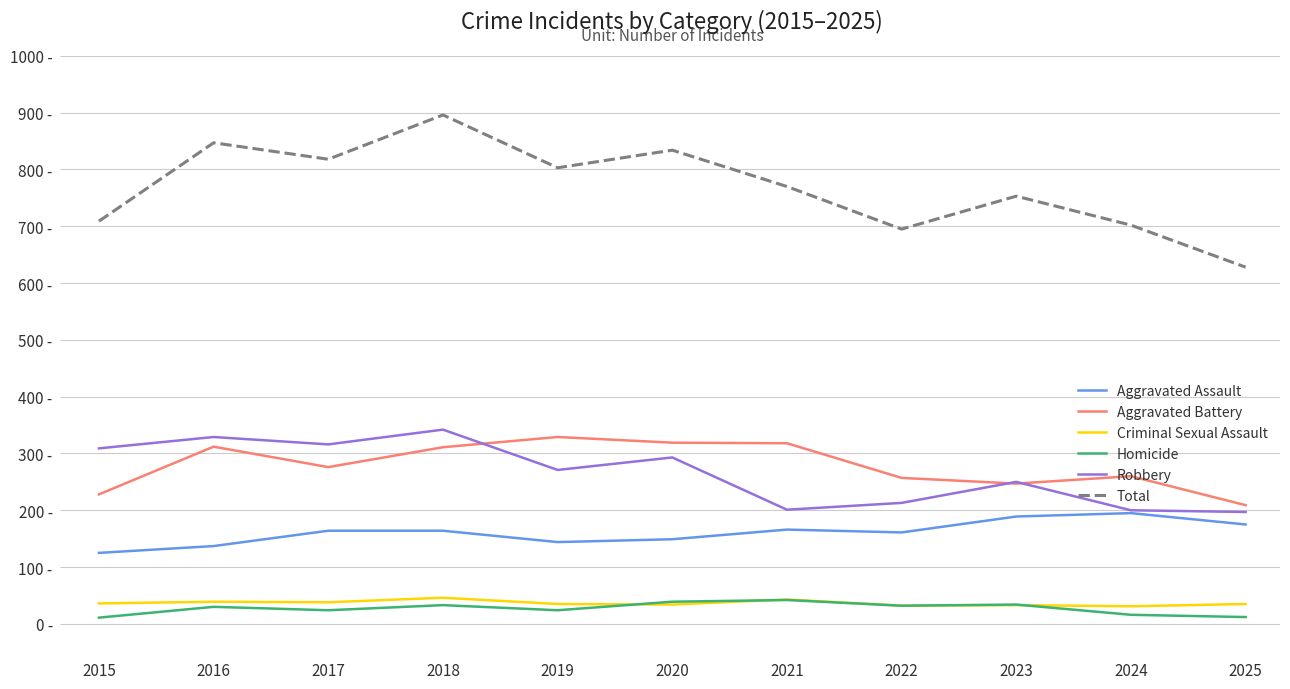

What is the lowest value of the Total series?

628